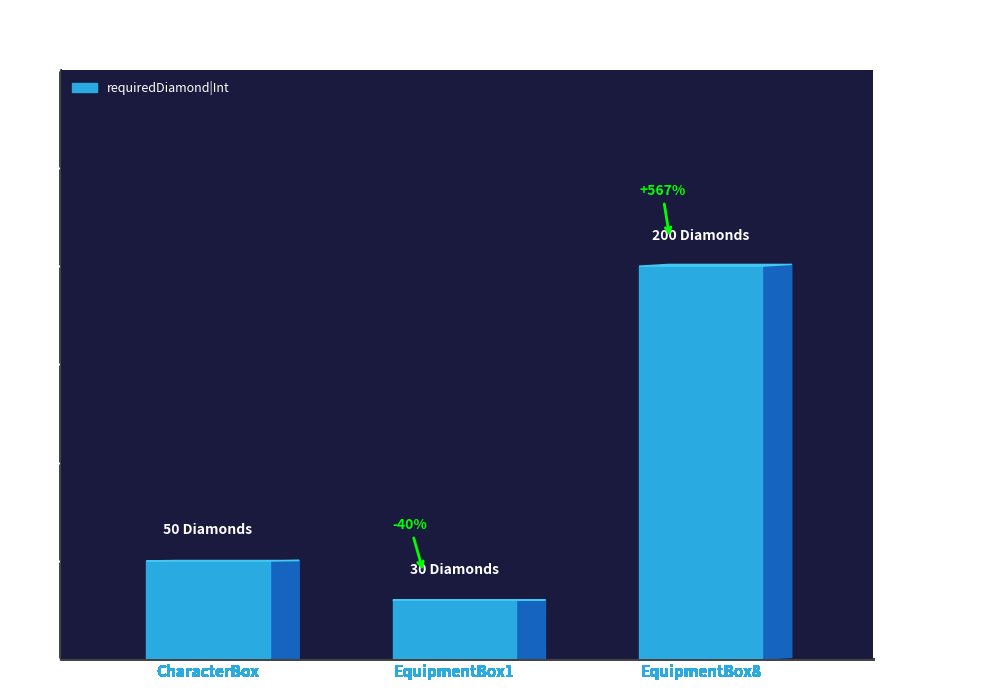

The value at CharacterBox is 34. True or false?

False